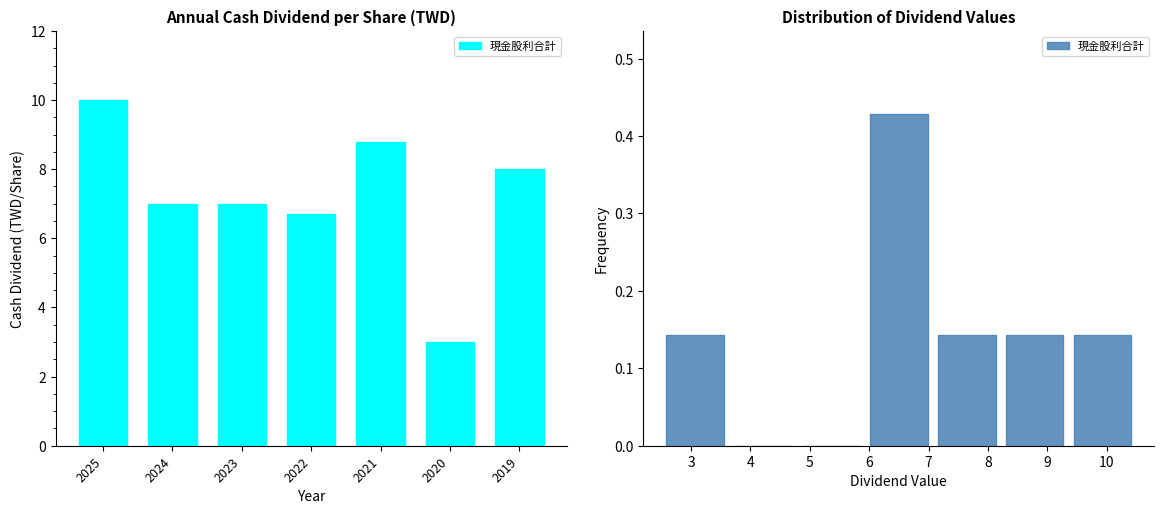

Reading right to left, transcribe all the data shown in this chart.

0.1	0.1	0.1	0.4	0.0	0.0	0.1